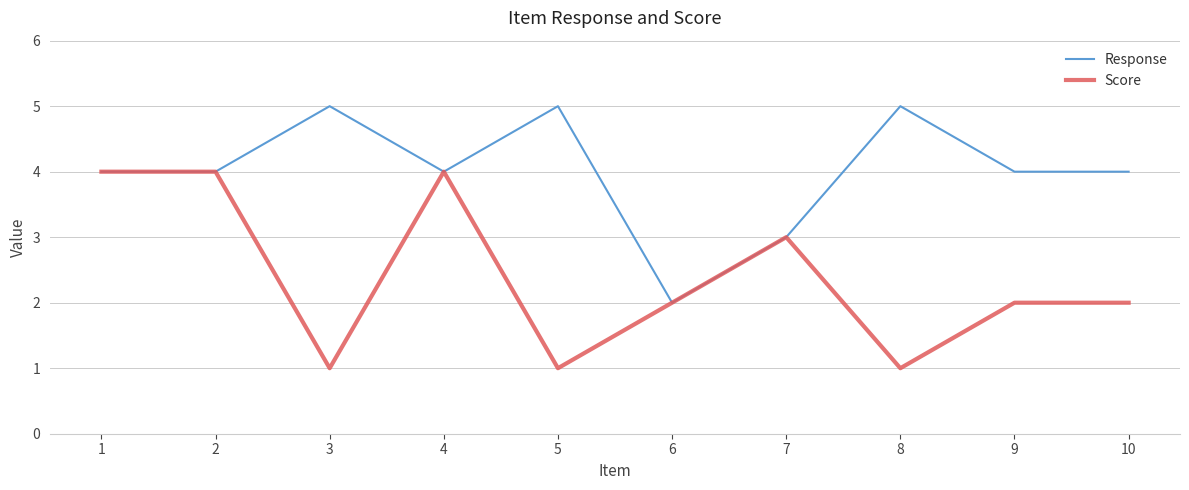

At 9, list the series in order from largest to smallest.

Response, Score